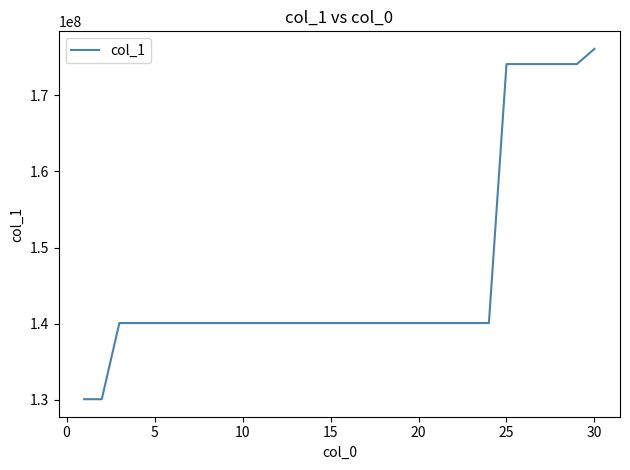

What is the maximum value shown in the chart?

176101103